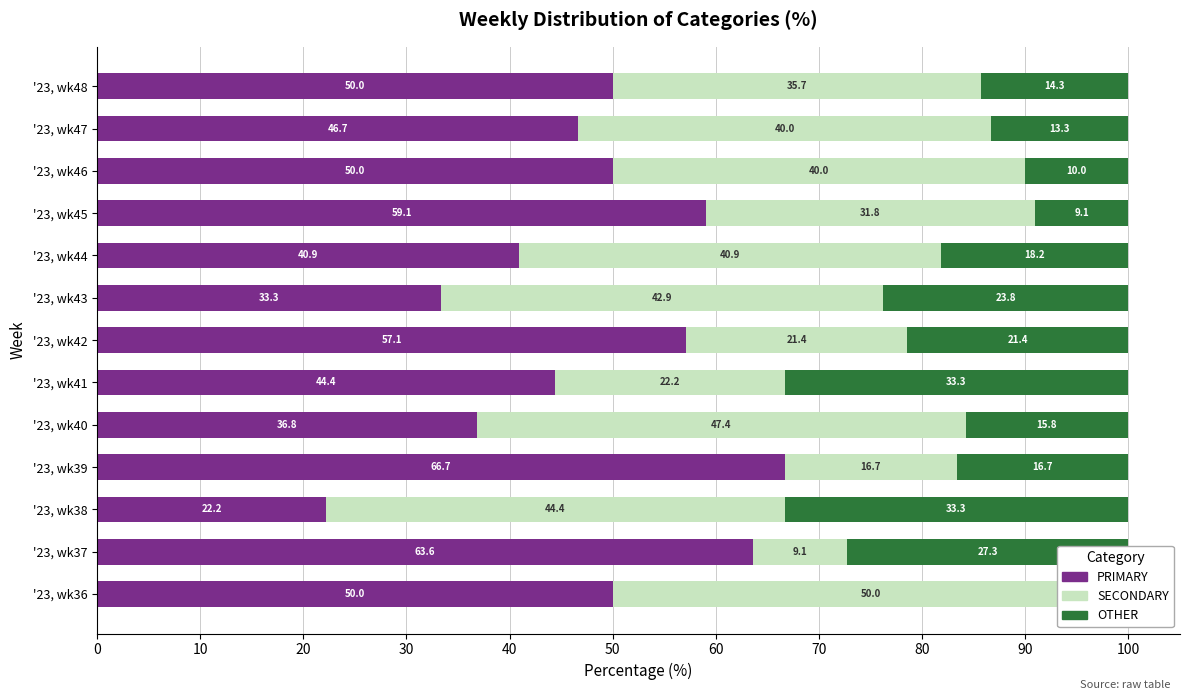

Rank the series by their average value, from highest to lowest.

PRIMARY, SECONDARY, OTHER